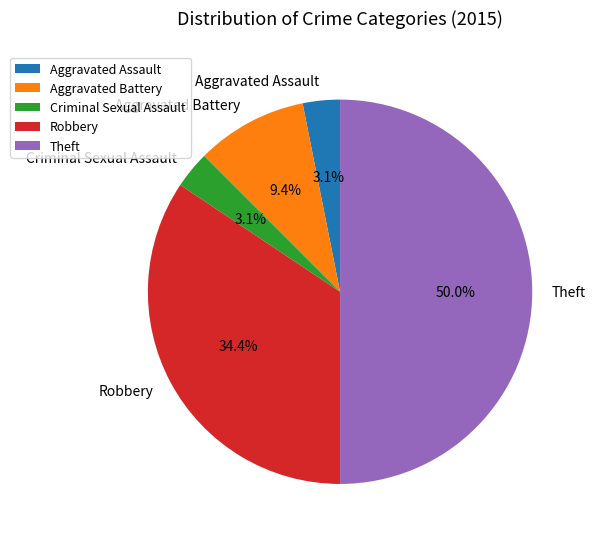

Which category has the biggest portion of the pie?

Theft